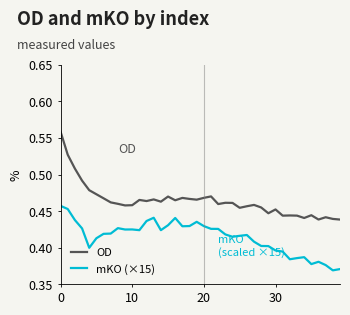

Count the OD values in the range 0 to 1.

40